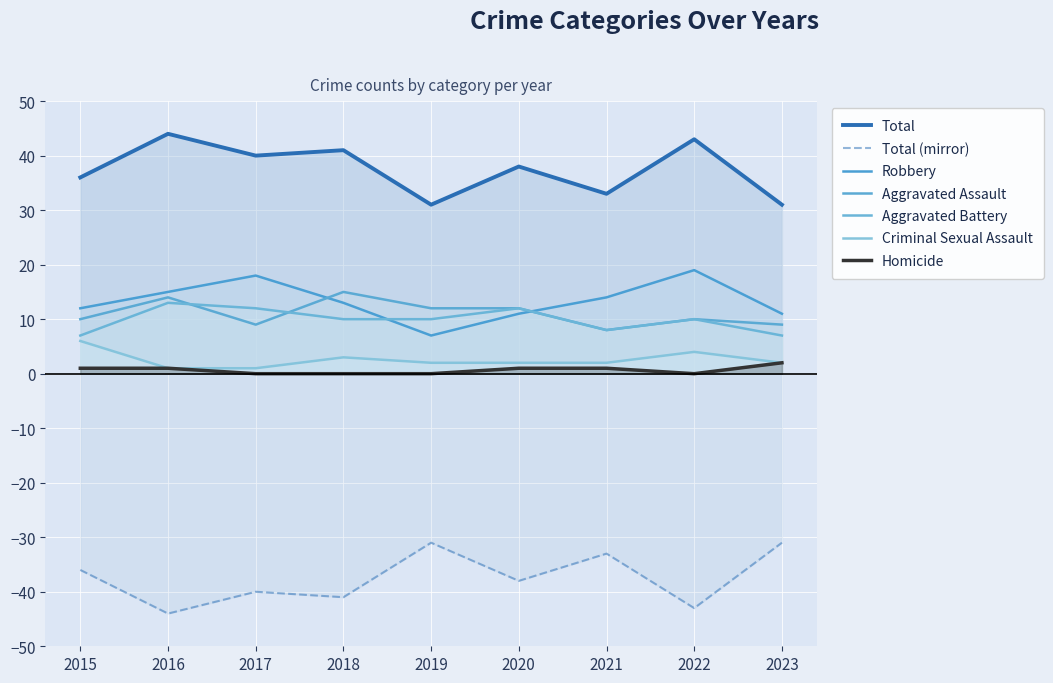

What is the difference between the maximum and minimum values in the Robbery series?

12